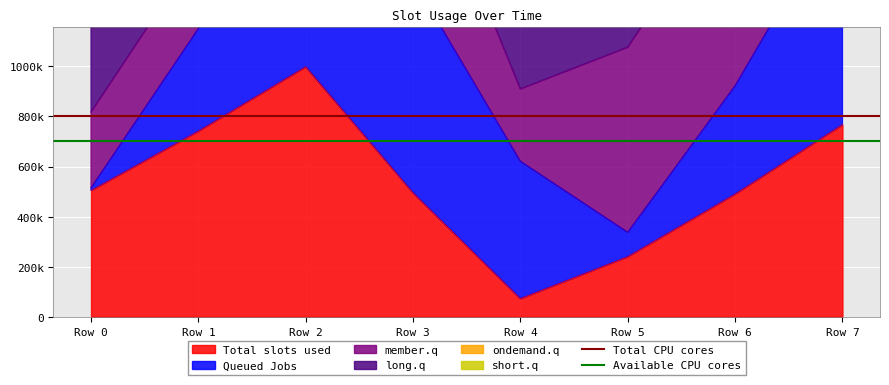

At which category does the chart reach its minimum across all series?

Row 0